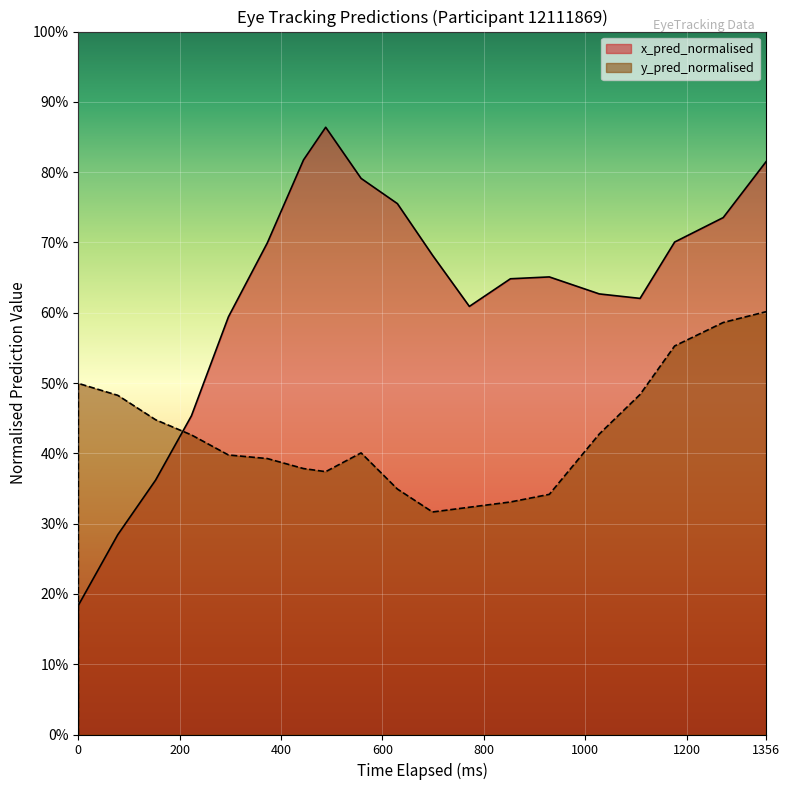

What are all the series names shown in the legend?

x_pred_normalised, y_pred_normalised